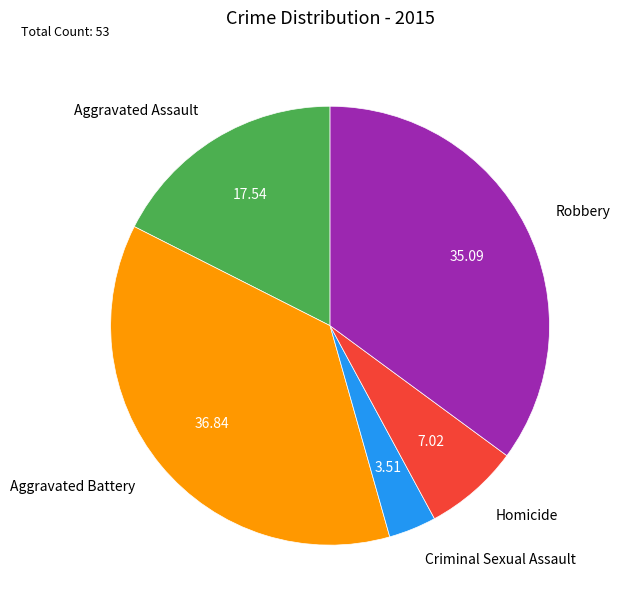

Between Criminal Sexual Assault and Aggravated Assault, which is larger?

Aggravated Assault